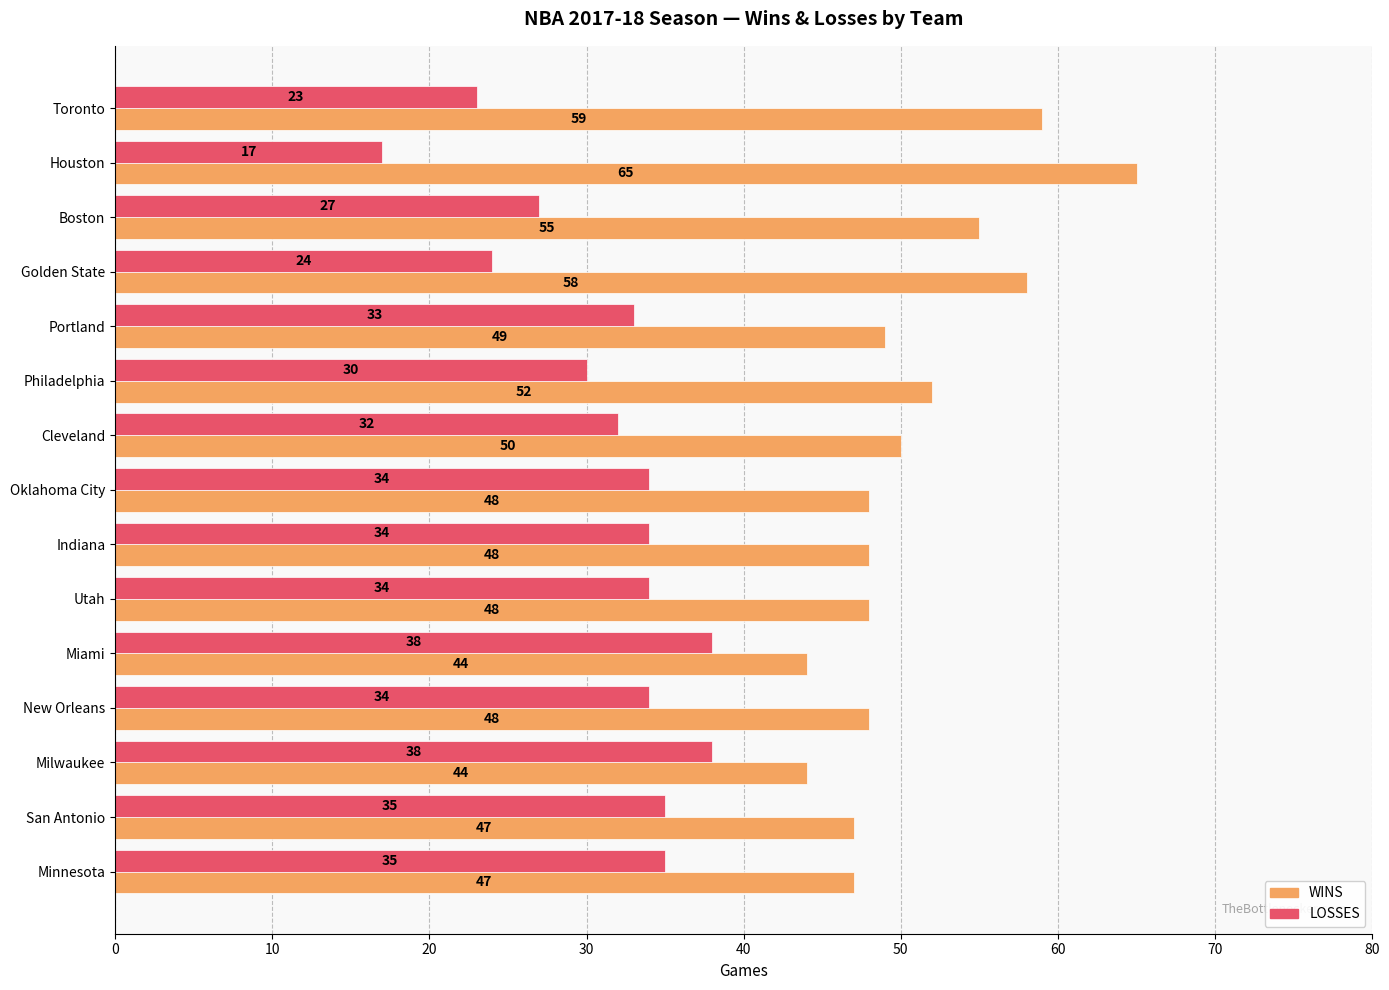

The value of LOSSES at Boston is 27. True or false?

True